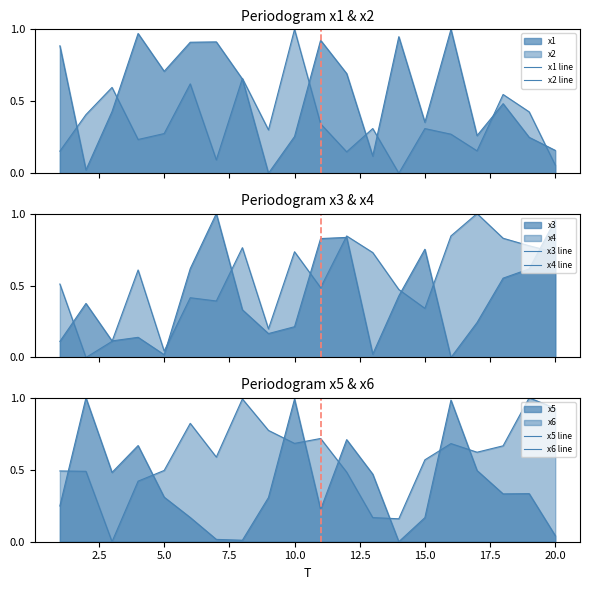

How many intersections are there between x5 line and x3 line?

7